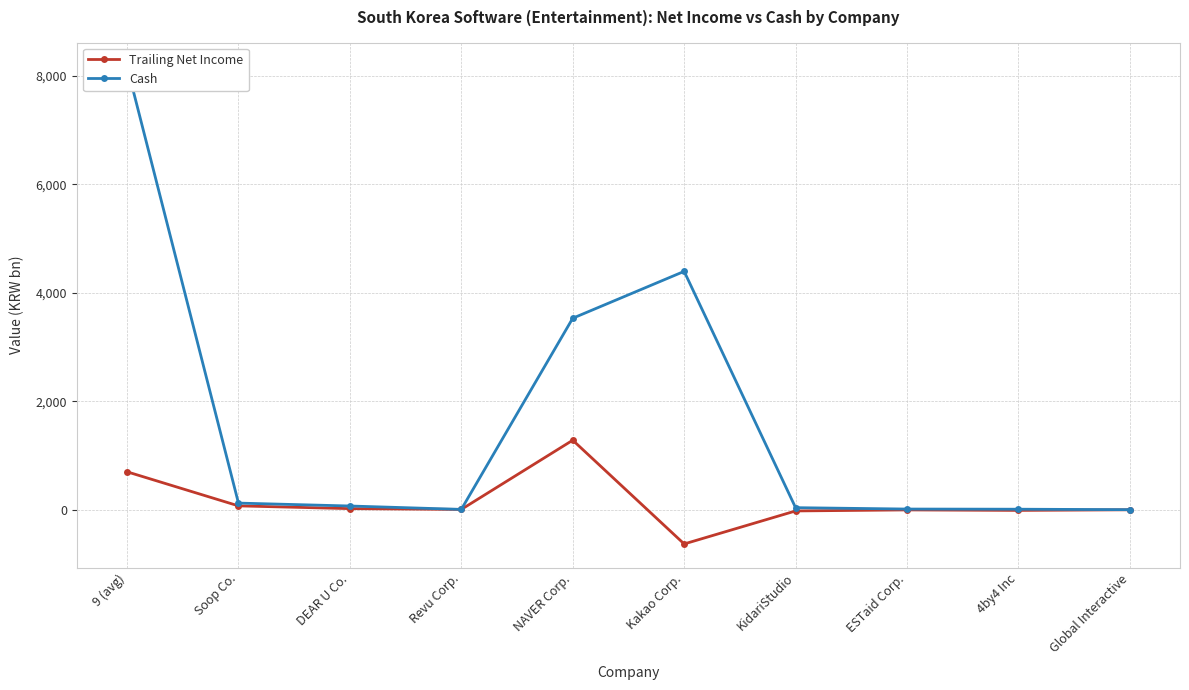

Is the value of Cash at DEAR U Co. greater than the value of Trailing Net Income at 4by4 Inc?

Yes